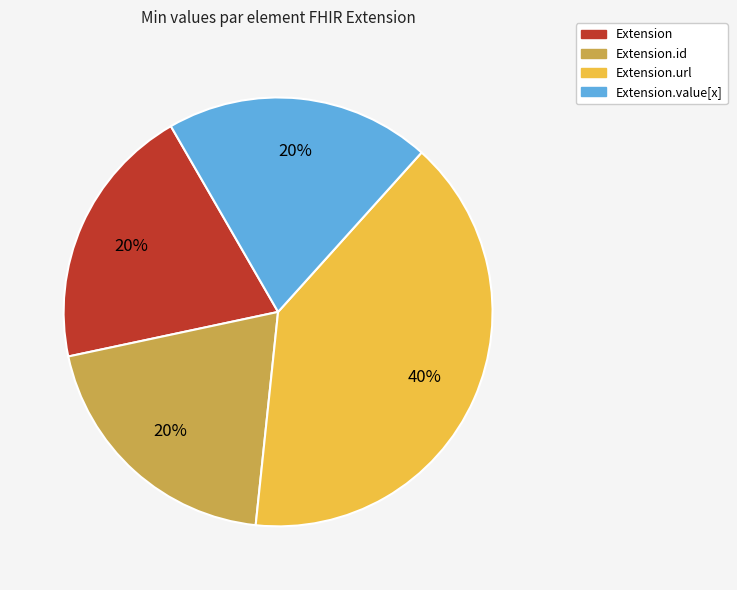

Does any single category account for the majority?

No